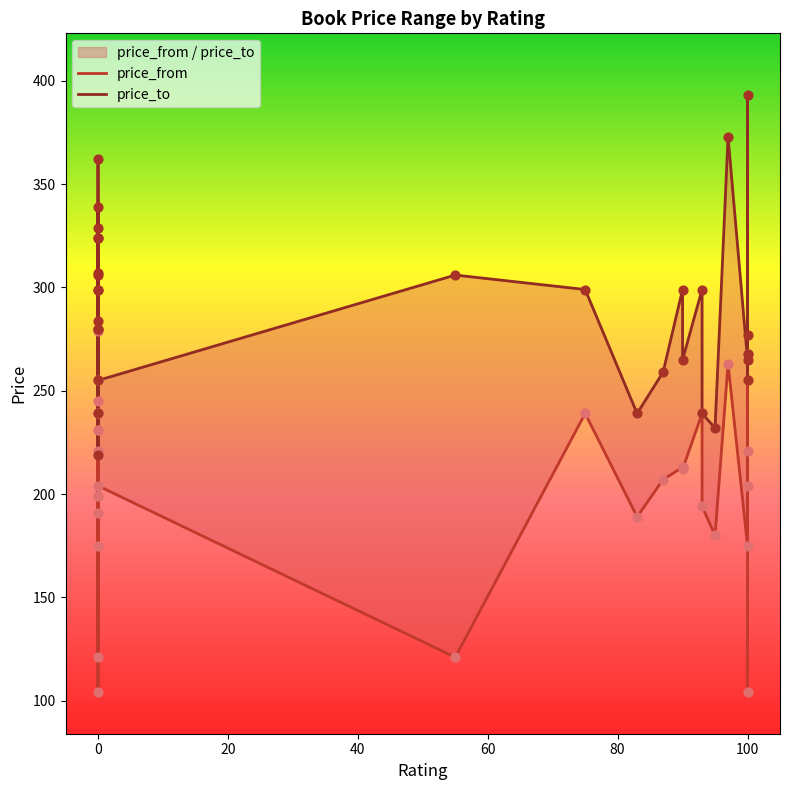

Which series has the widest spread of Y values?

price_from